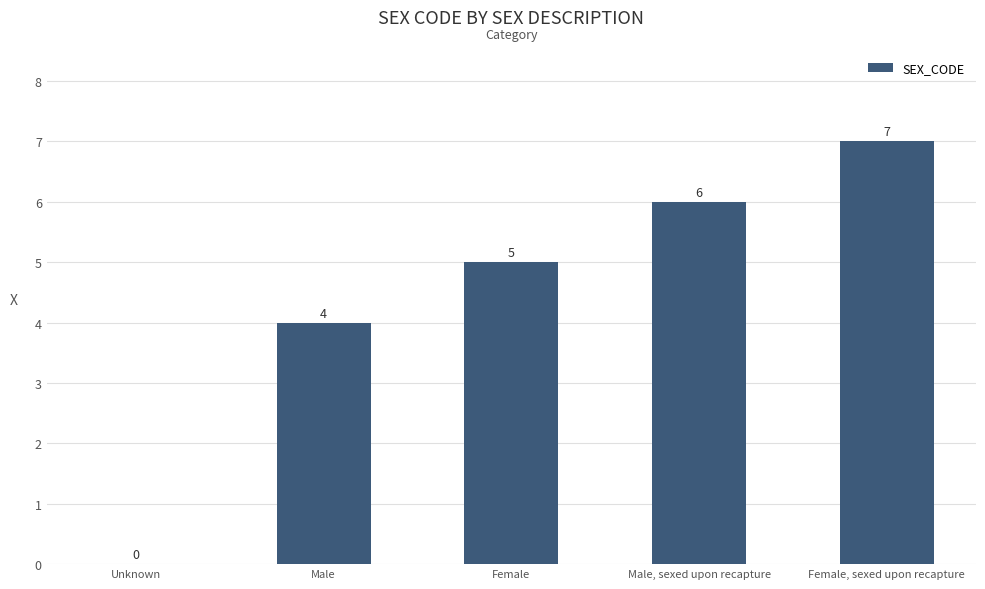

What is the change in value from Male to Male, sexed upon recapture?

+2